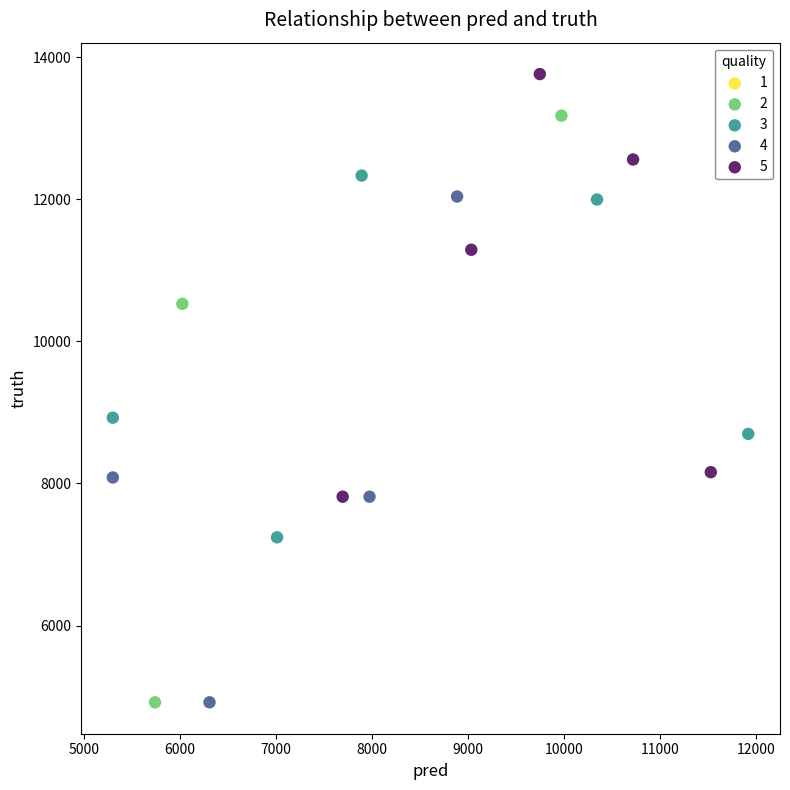

Which series has the largest Y range (max minus min)?

2